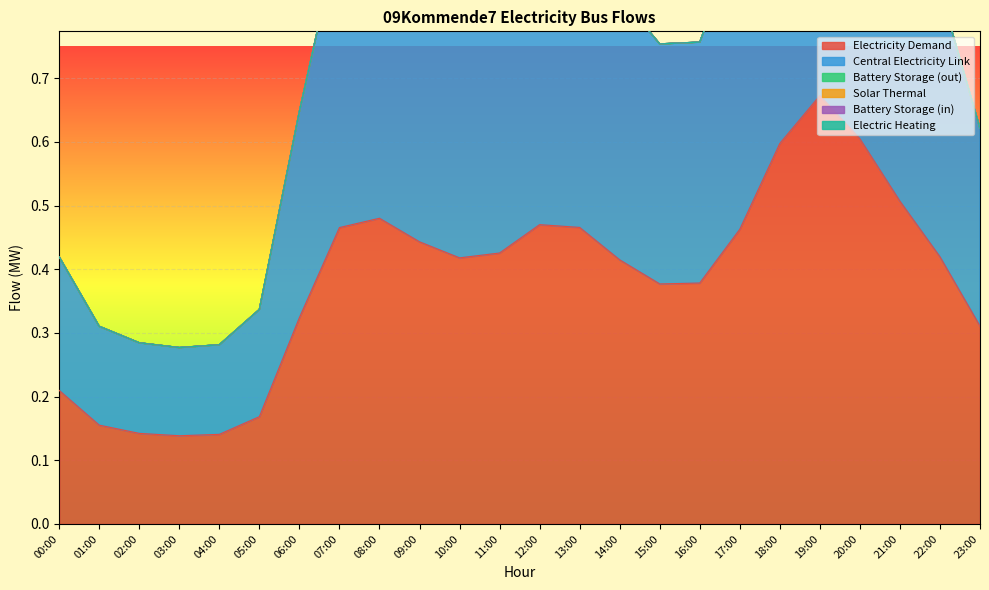

What position from the left is 08:00?

9